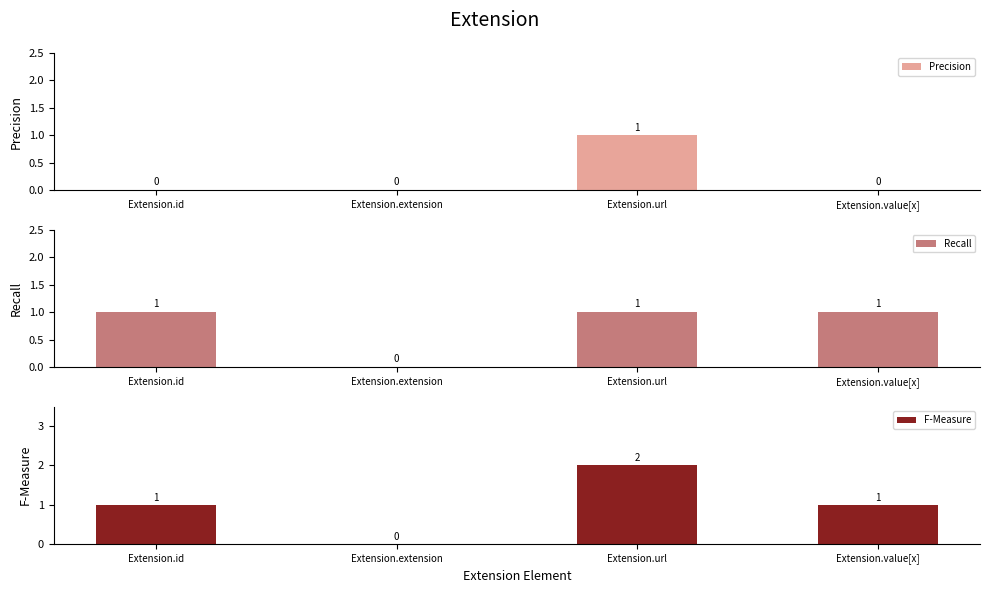

Which label corresponds to the largest value in the chart?

Extension.url